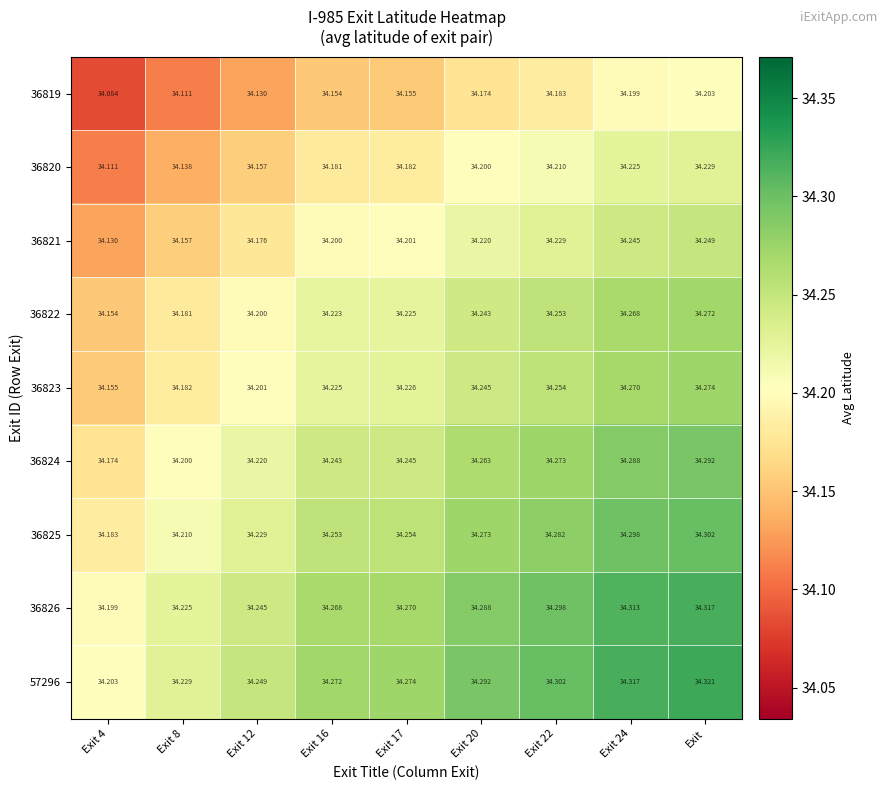

Is the value of 36822 at Exit 20 greater than the value of 36826 at Exit 22?

No